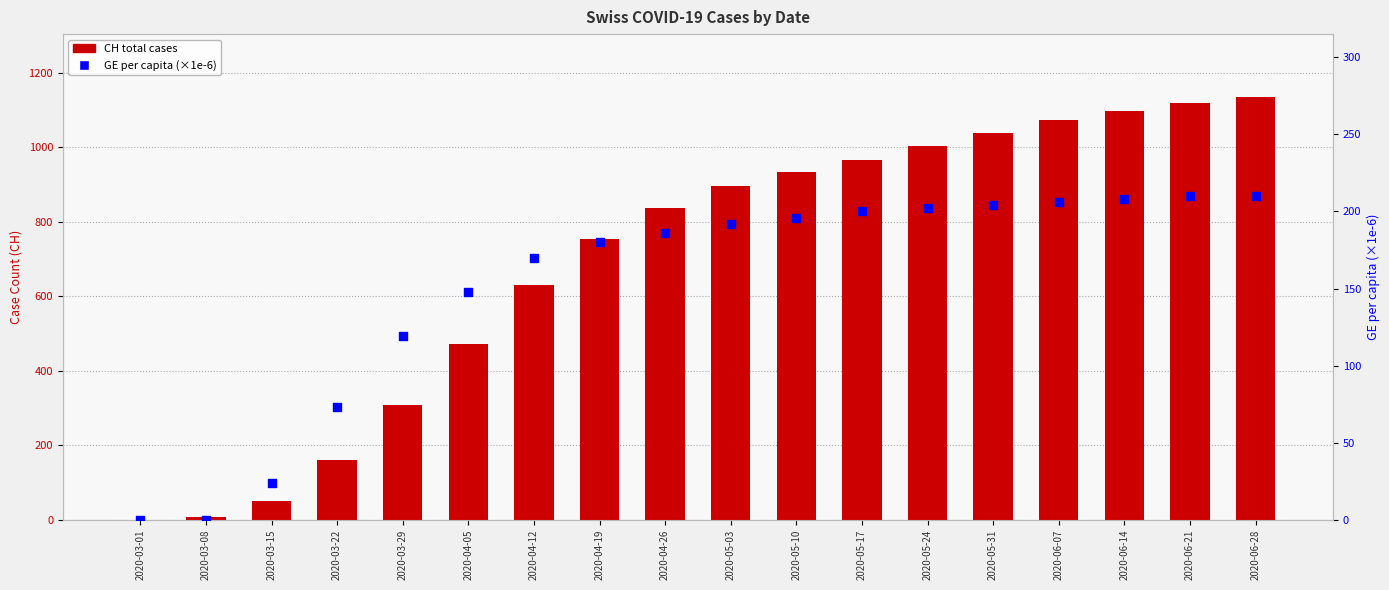

Is the value of CH total cases at 2020-05-03 greater than the value of GE per capita (×1e6) at 2020-05-24?

Yes